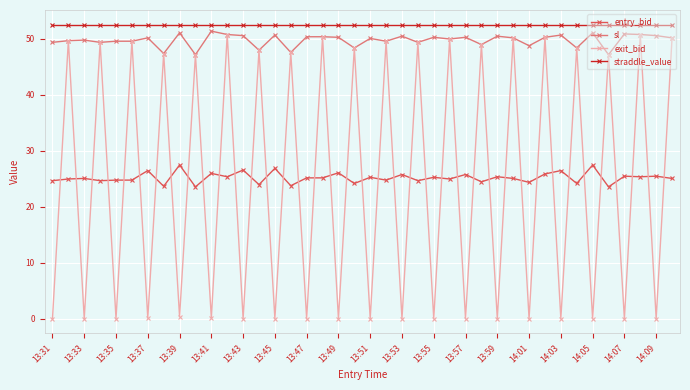

What are all the series names shown in the legend?

entry_bid, sl, exit_bid, straddle_value